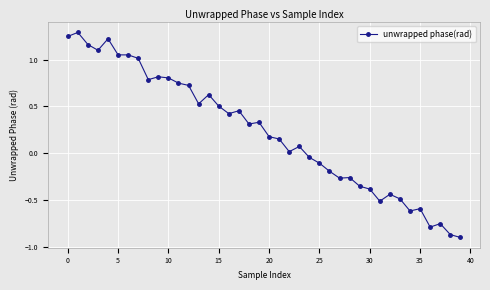

What is the difference between the maximum and minimum values?

2.2